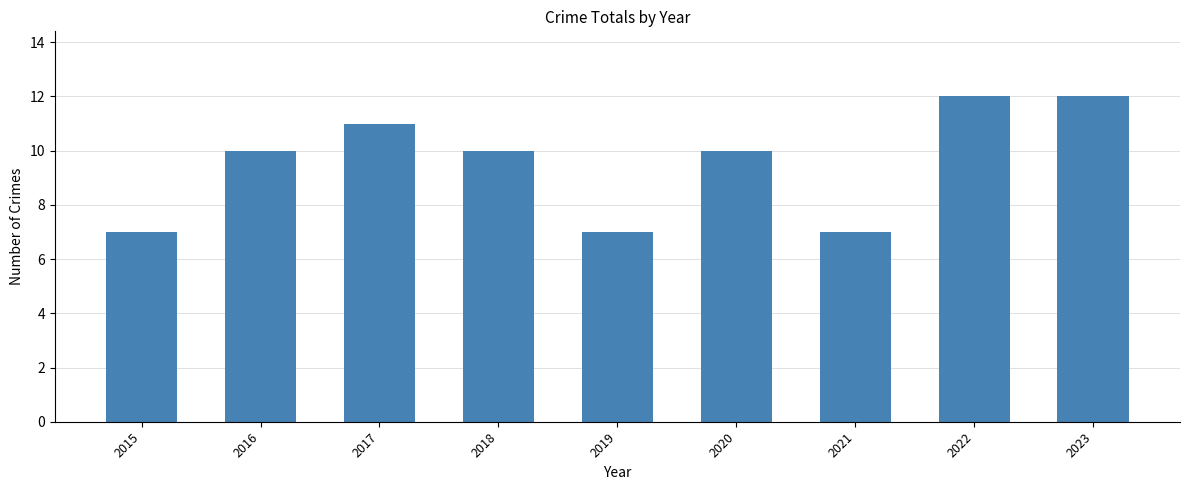

Reading left to right, extract all data points from this chart.

2015=7	2016=10	2017=11	2018=10	2019=7	2020=10	2021=7	2022=12	2023=12